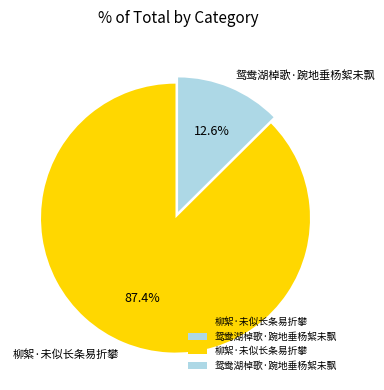

What percentage is the 鸳鸯湖棹歌·踠地垂杨絮未飘 slice, to the nearest percent?

13%